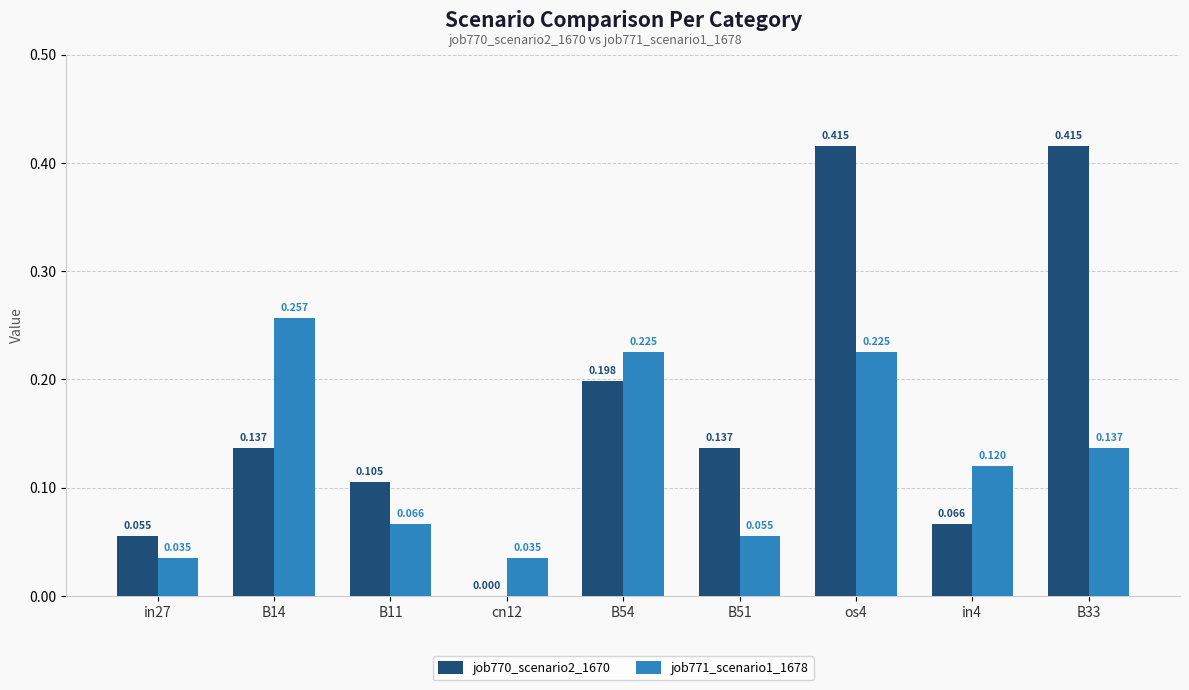

Is the value of job771_scenario1_1678 at B54 greater than the value of job770_scenario2_1670 at B33?

No